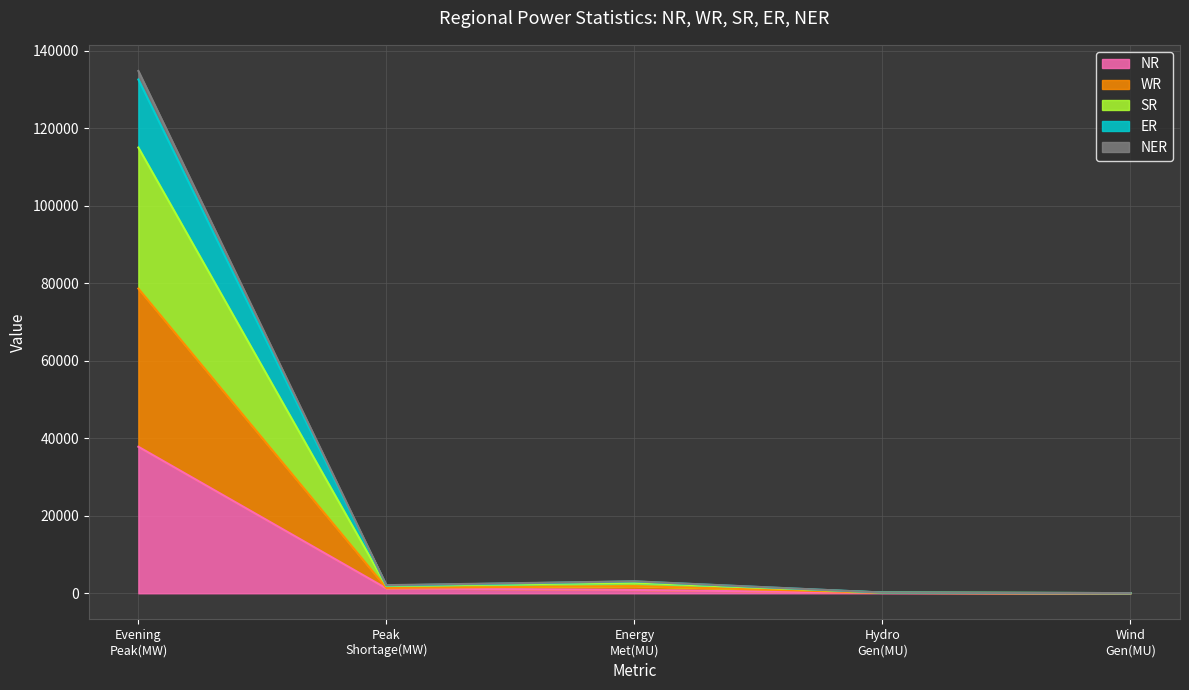

What is the maximum value for NR?

37803